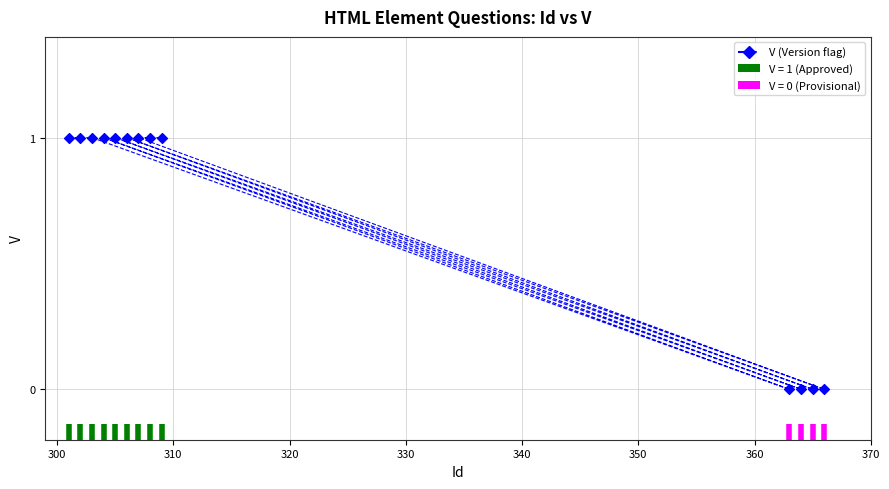

What is the range of X values (max minus min)?

65